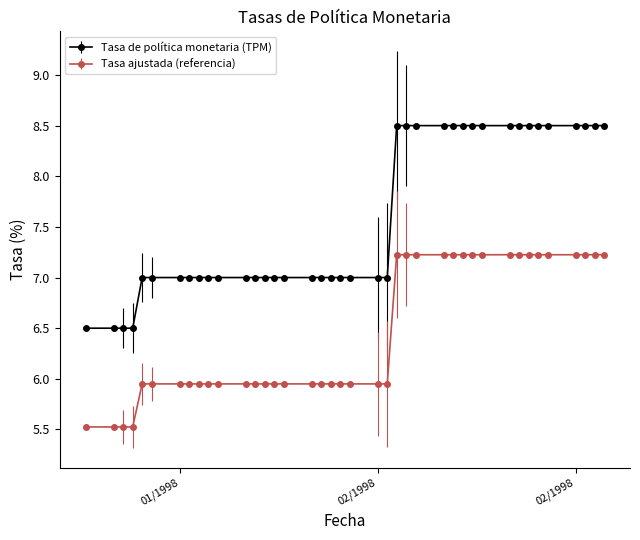

Which series has the widest spread of values?

Tasa de política monetaria (TPM)